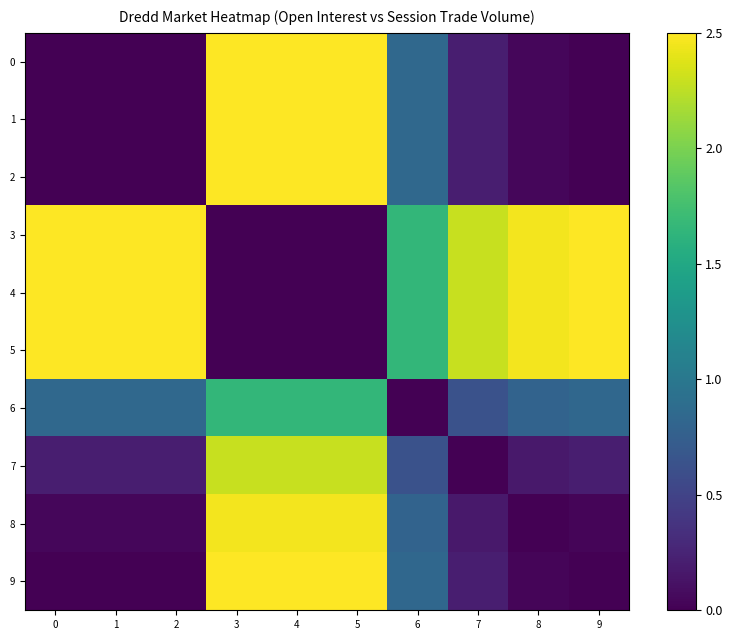

Reading left to right, list all the values displayed in this chart.

0: 0=0.0	1=0.0	2=0.0	3=2.5	4=2.5	5=2.5	6=0.8	7=0.2	8=0.0	9=0.0
1: 0=0.0	1=0.0	2=0.0	3=2.5	4=2.5	5=2.5	6=0.8	7=0.2	8=0.0	9=0.0
2: 0=0.0	1=0.0	2=0.0	3=2.5	4=2.5	5=2.5	6=0.8	7=0.2	8=0.0	9=0.0
3: 0=2.5	1=2.5	2=2.5	3=0.0	4=0.0	5=0.0	6=1.7	7=2.3	8=2.5	9=2.5
4: 0=2.5	1=2.5	2=2.5	3=0.0	4=0.0	5=0.0	6=1.7	7=2.3	8=2.5	9=2.5
5: 0=2.5	1=2.5	2=2.5	3=0.0	4=0.0	5=0.0	6=1.7	7=2.3	8=2.5	9=2.5
6: 0=0.8	1=0.8	2=0.8	3=1.7	4=1.7	5=1.7	6=0.0	7=0.6	8=0.8	9=0.8
7: 0=0.2	1=0.2	2=0.2	3=2.3	4=2.3	5=2.3	6=0.6	7=0.0	8=0.2	9=0.2
8: 0=0.0	1=0.0	2=0.0	3=2.5	4=2.5	5=2.5	6=0.8	7=0.2	8=0.0	9=0.0
9: 0=0.0	1=0.0	2=0.0	3=2.5	4=2.5	5=2.5	6=0.8	7=0.2	8=0.0	9=0.0